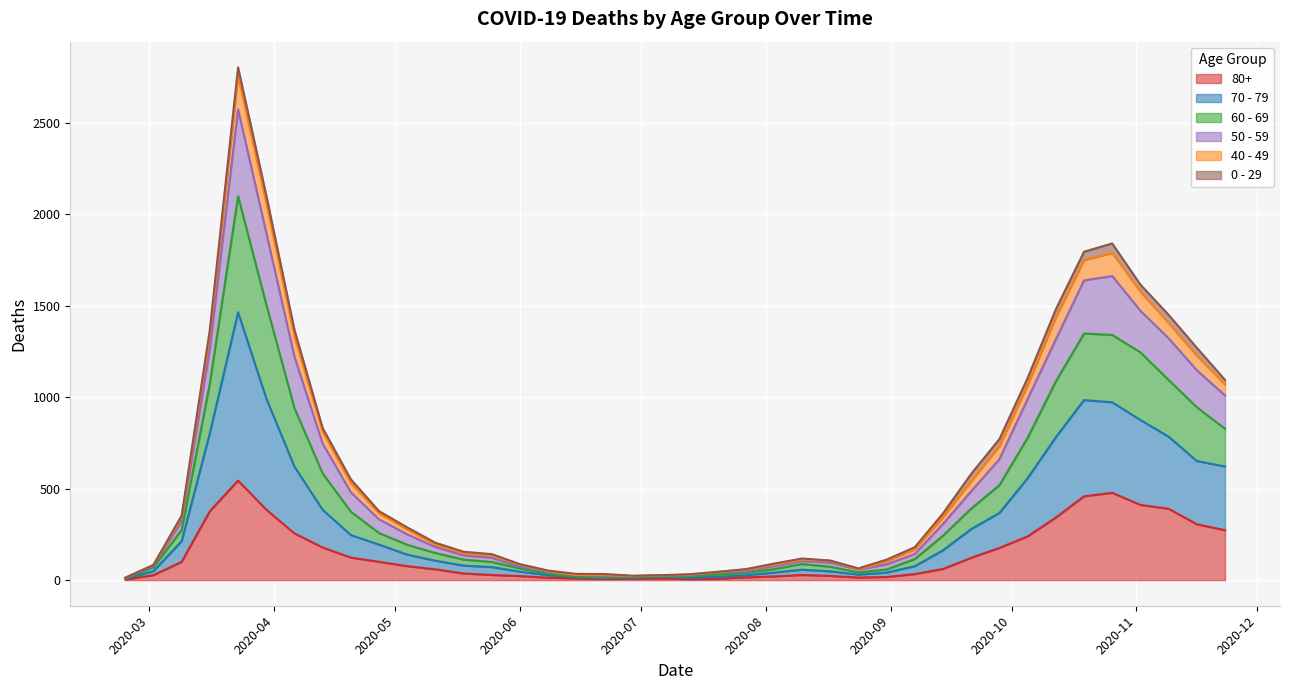

At which label does 80+ first exceed 61?

2020-03-09